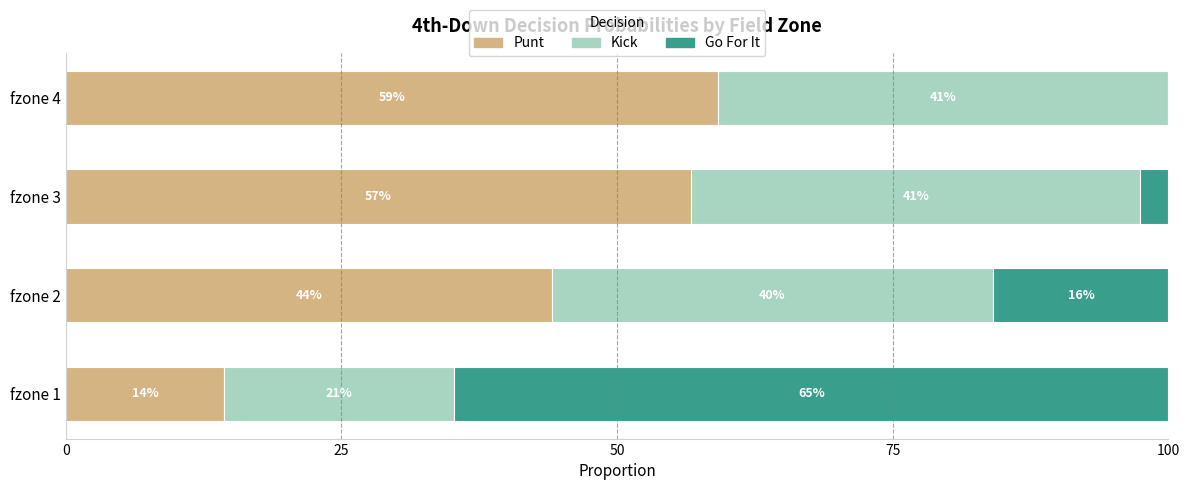

What is the value of the Punt bar at the 2nd from the left?

0.4